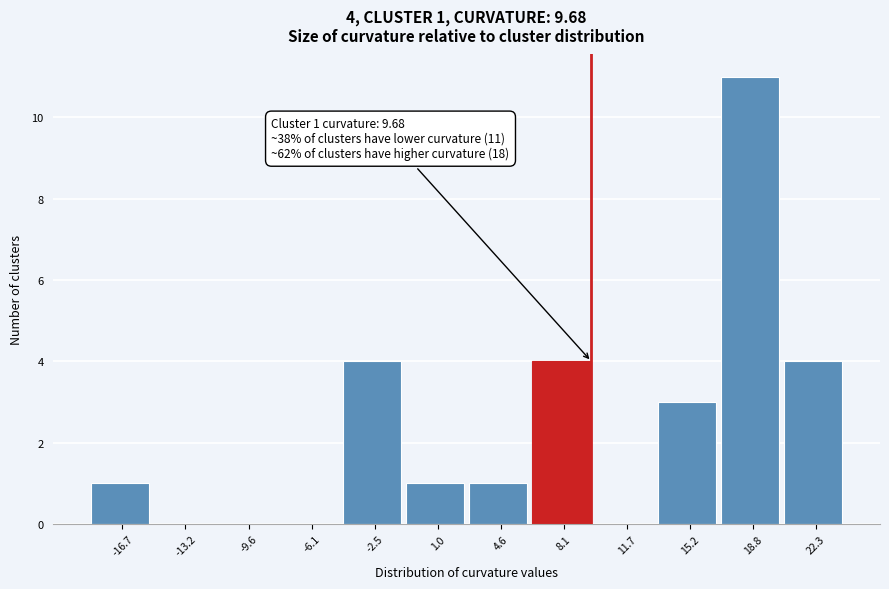

Over which range of the x-axis is the bar tallest?

17.0 to 20.5